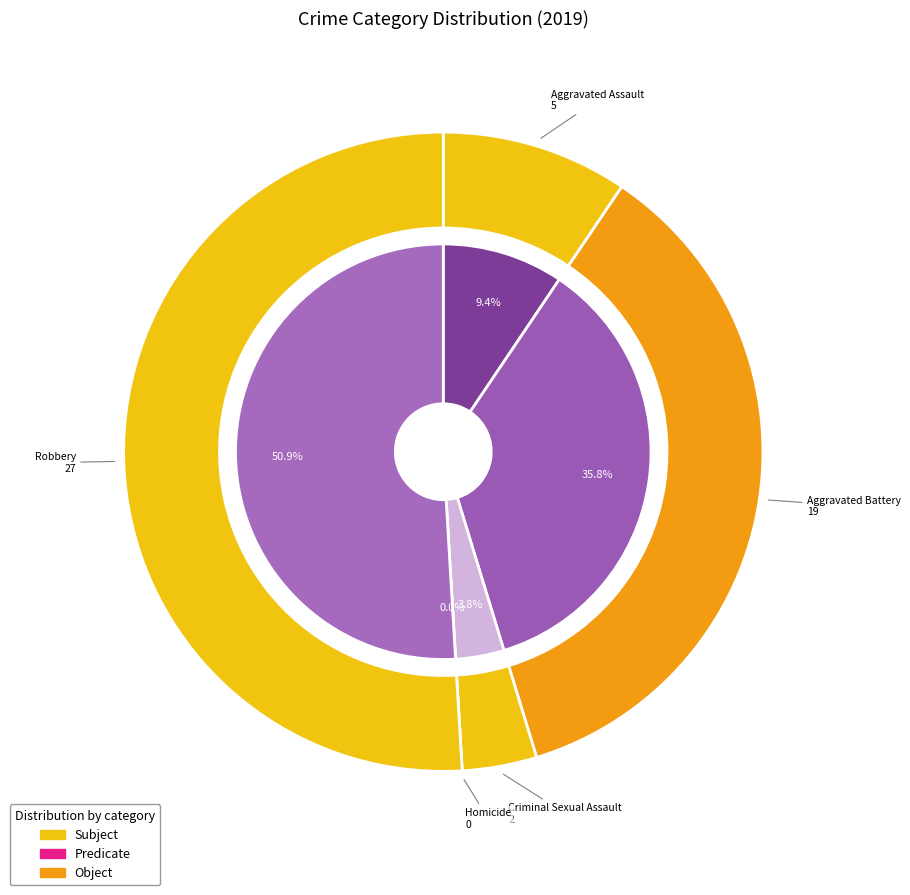

Does Robbery represent more than half of the total?

Yes